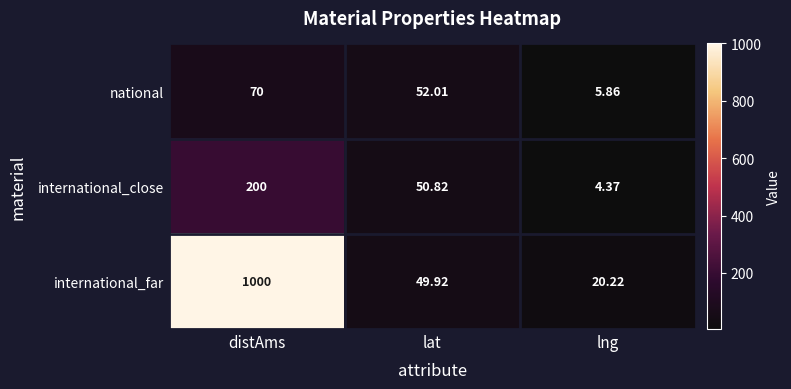

Rank the series at distAms from highest to lowest value.

international_far, international_close, national